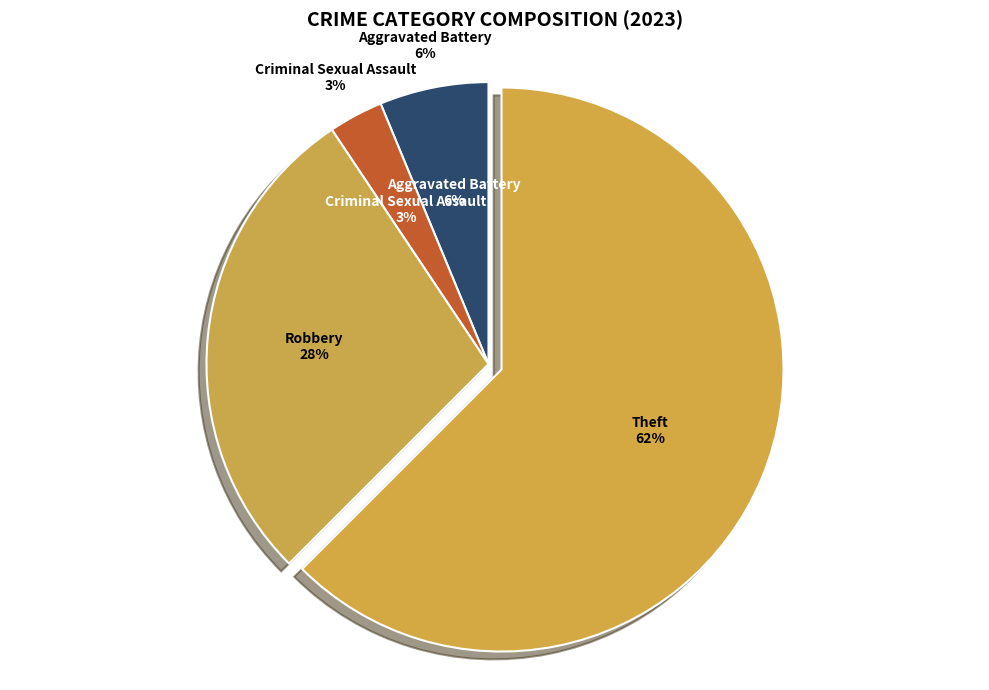

Is there any slice that represents more than half of the pie?

Yes